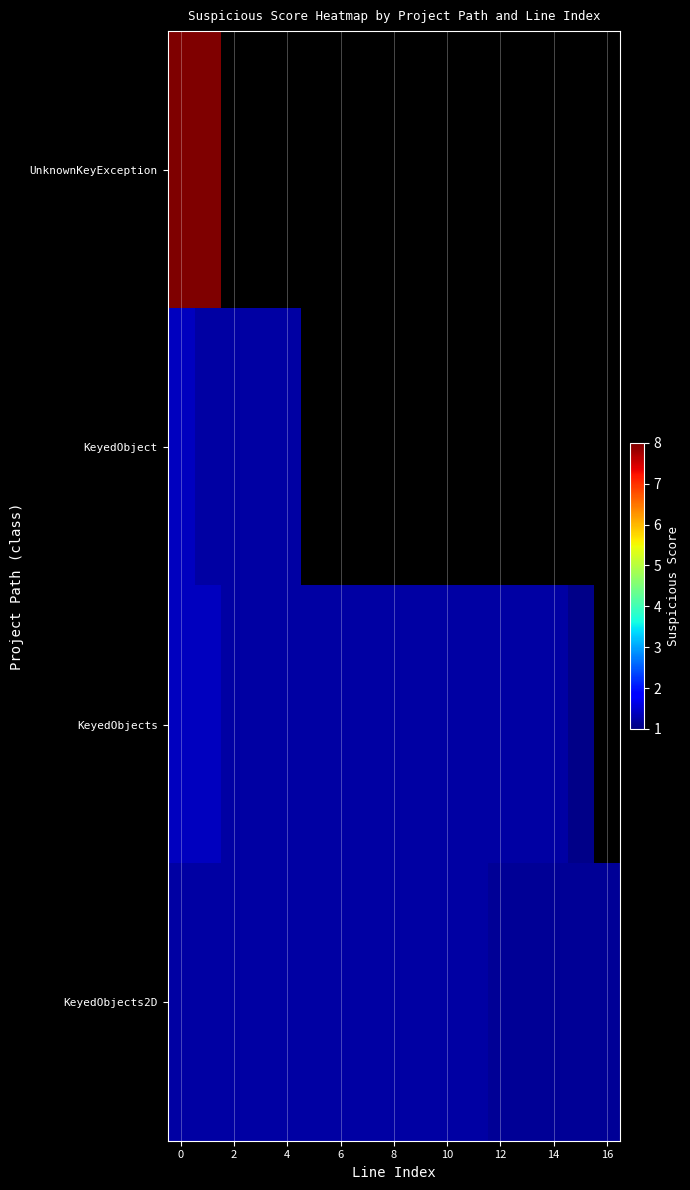

How many positive values does the KeyedObject series have?

5